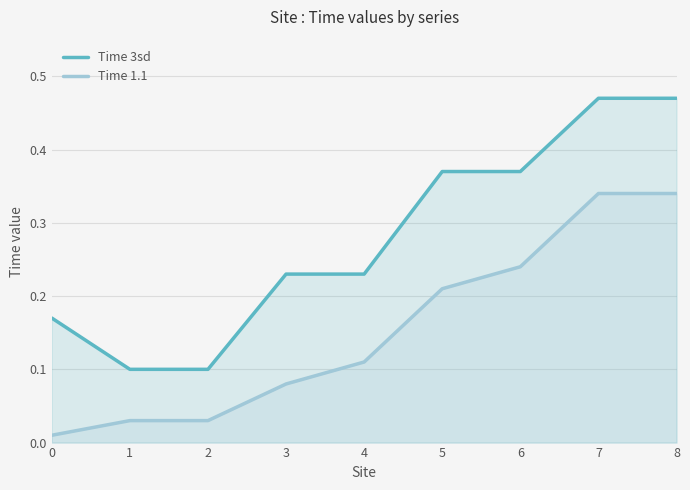

Rank the series by their maximum value, from lowest to highest.

Time 1.1, Time 3sd